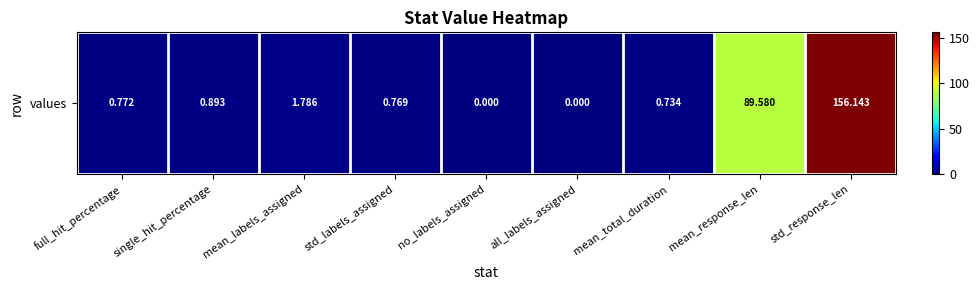

The value at single_hit_percentage is 0.4. True or false?

False